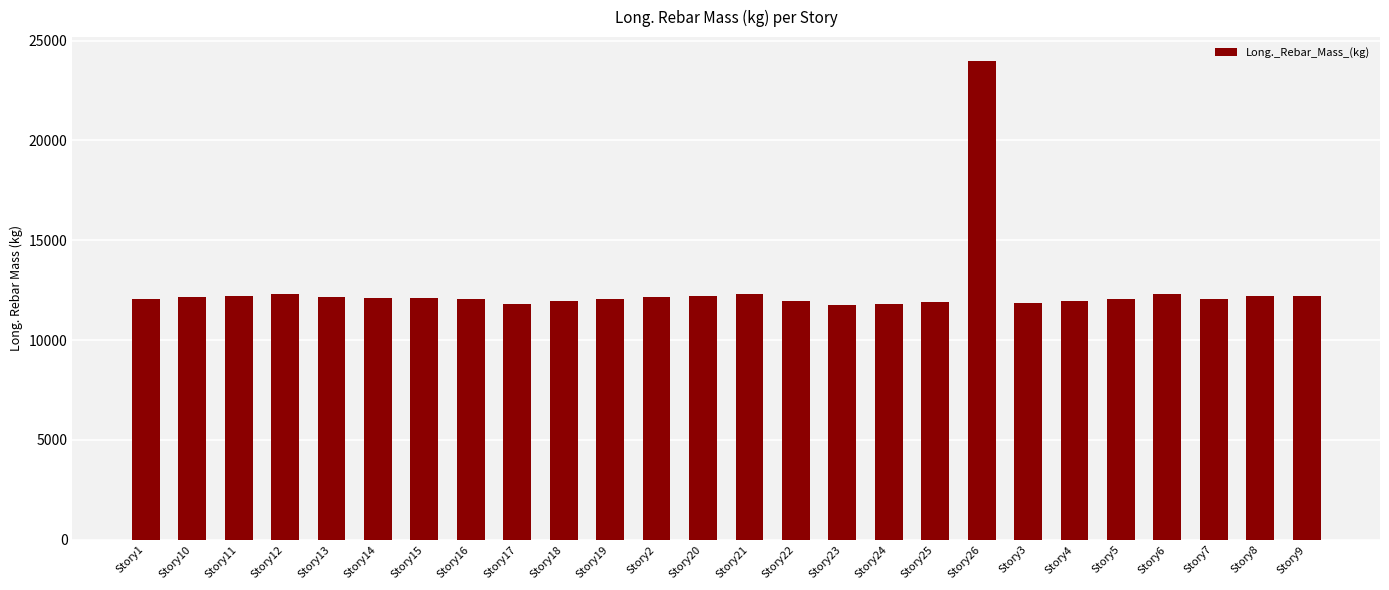

How many bars are there in total?

26